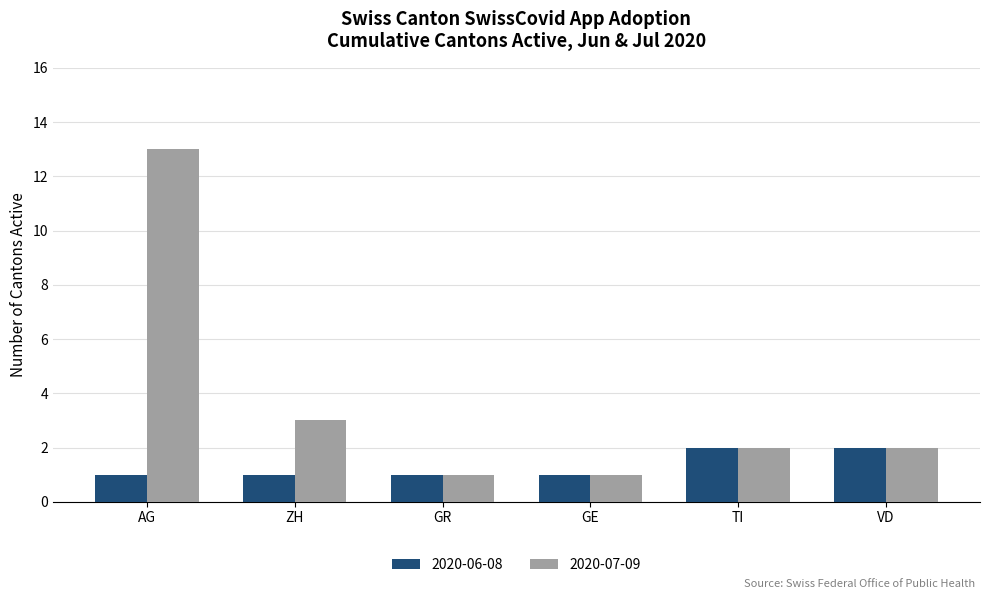

Is it true that 2020-07-09 equals 2 at VD?

True